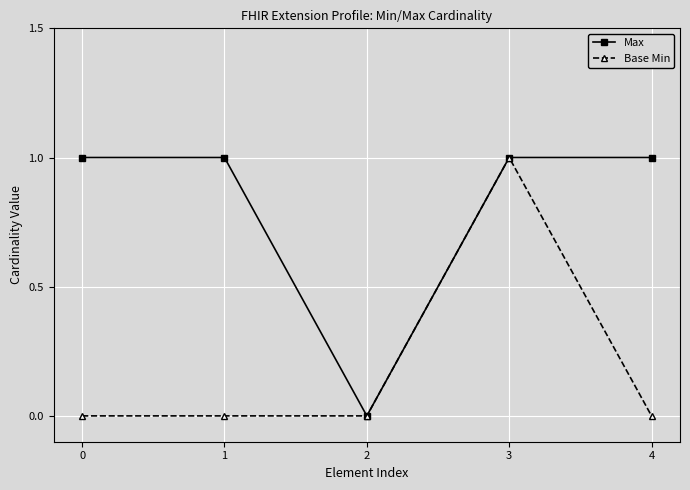

What is the highest value of the Max series?

1